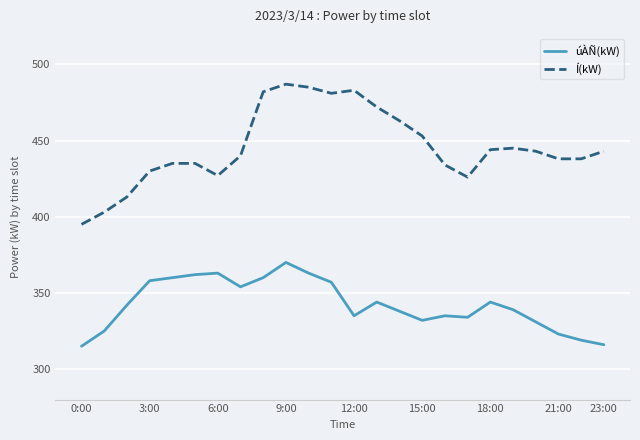

Reading left to right, what are all the values shown in this chart?

úÀÑ(kW): 315	325	342	358	360	362	363	354	360	370	363	357	335	344	338	332	335	334	344	339	331	323	319	316
Í(kW): 395	403	413	430	435	435	427	440	482	487	485	481	483	472	463	453	434	426	444	445	443	438	438	443